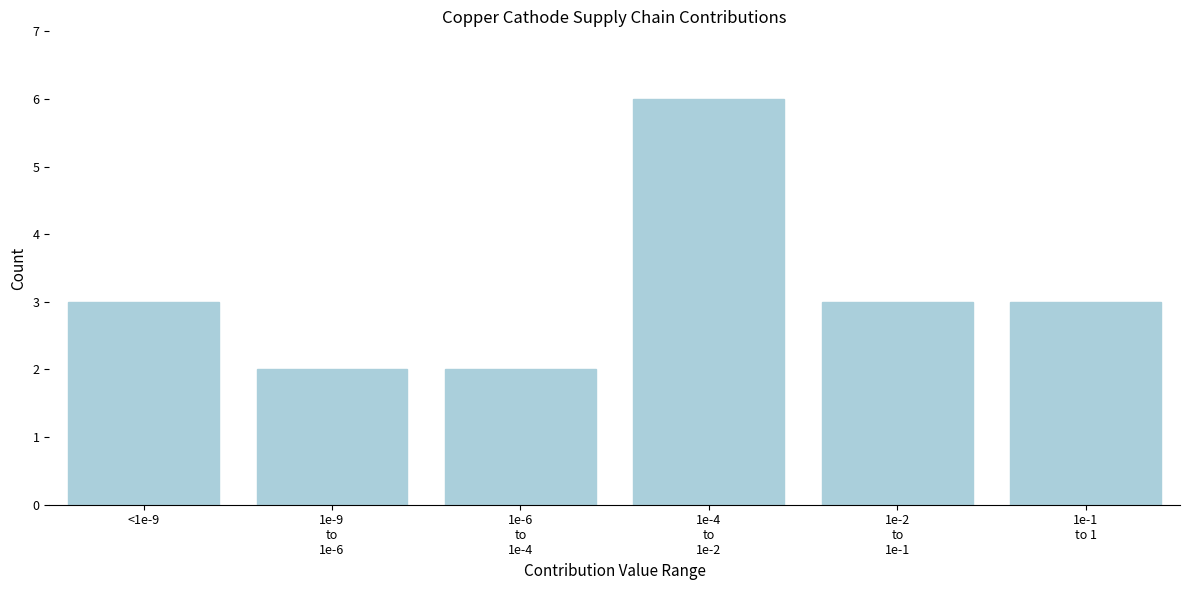

Reading right to left, list all the values displayed in this chart.

3	3	6	2	2	3